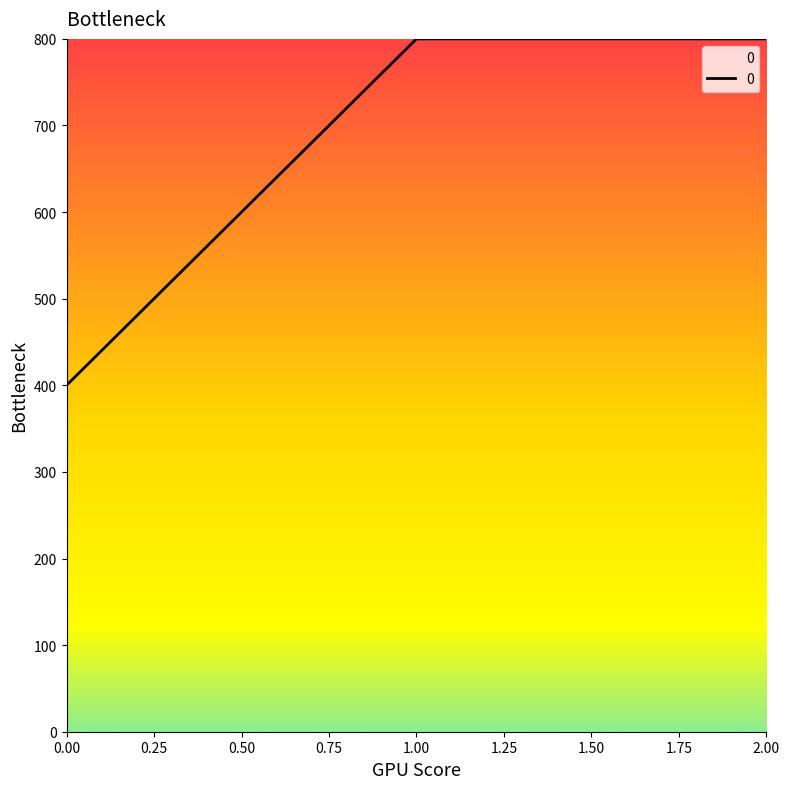

Is it true that the value at 1.00 is 800?

True